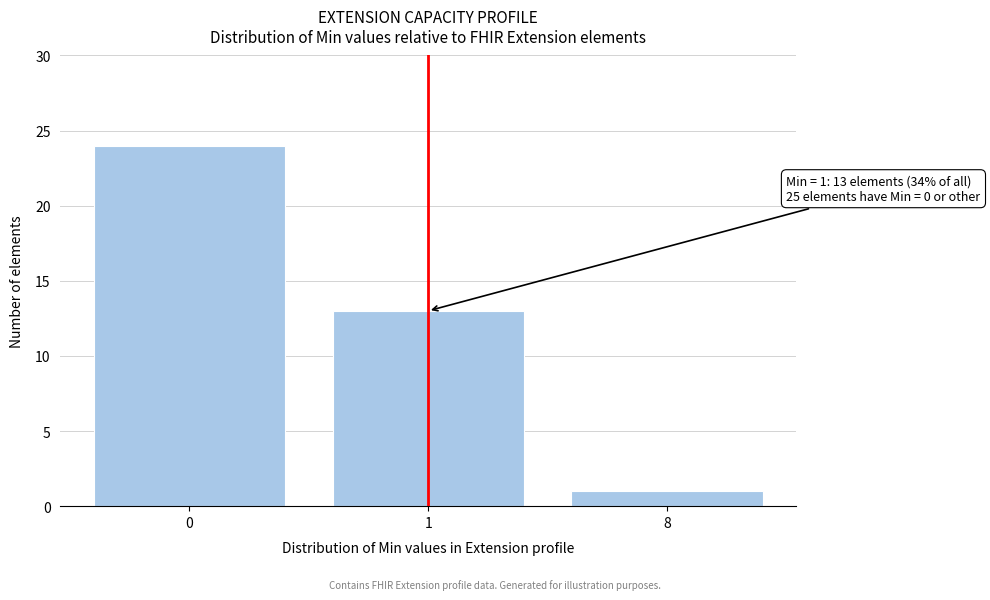

Reading left to right, what are all the values shown in this chart?

0=24	1=13	8=1